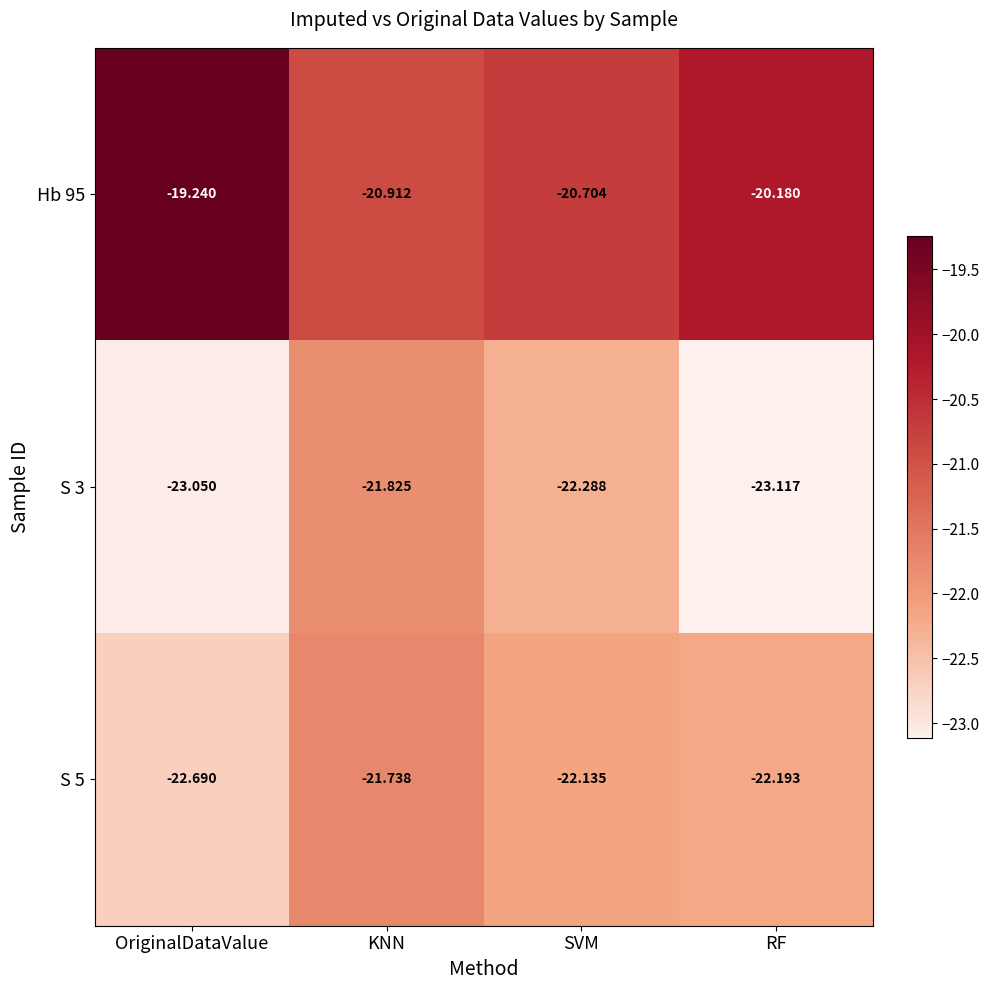

What is the maximum value shown in the chart?

-19.2